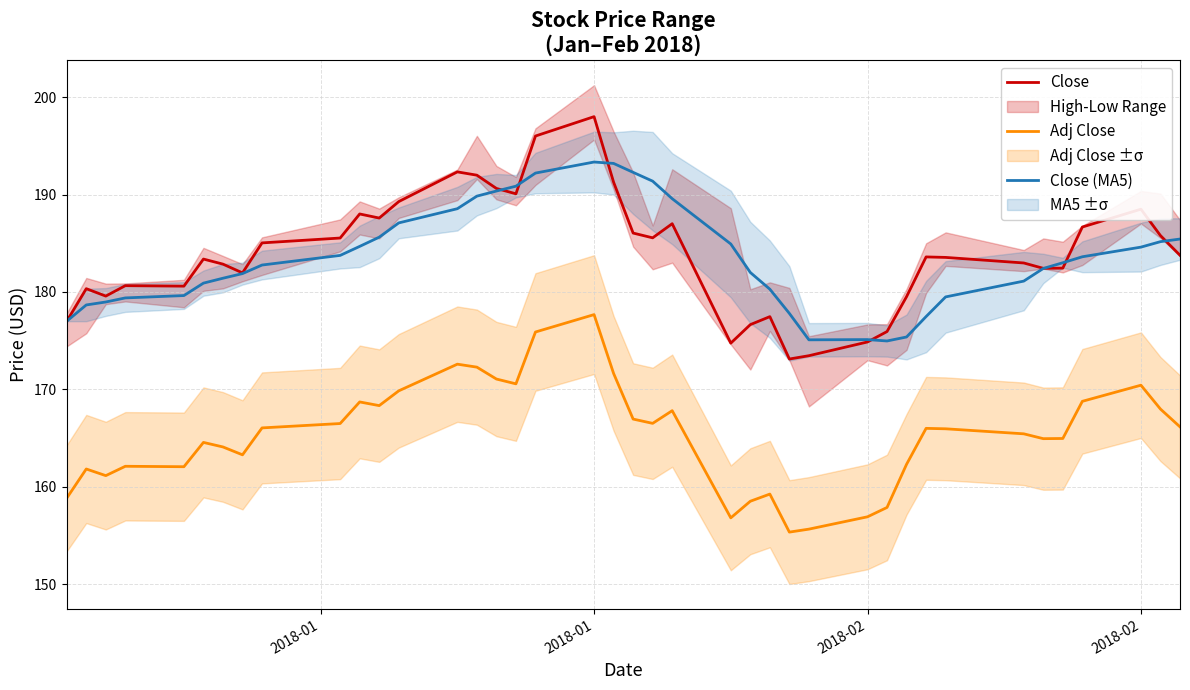

Reading right to left, list all the values displayed in this chart.

Close: 183.8	185.8	188.5	186.7	182.4	182.4	183.0	183.6	183.6	179.5	175.9	174.9	173.5	173.1	177.5	176.6	174.8	187.0	185.6	186.1	191.3	198.0	196.0	190.1	190.6	192.0	192.3	189.3	187.6	188.0	185.5	185.0	182.0	182.9	183.4	180.6	180.6	179.6	180.3	177.0
Adj Close: 166.2	168.0	170.4	168.8	165.0	164.9	165.4	166.0	166.0	162.3	157.9	156.9	155.7	155.4	159.3	158.5	156.8	167.8	166.5	167.0	171.6	177.7	175.9	170.6	171.1	172.3	172.6	169.9	168.3	168.7	166.5	166.0	163.3	164.1	164.6	162.1	162.1	161.1	161.8	158.8
Close (MA5): 185.4	185.2	184.6	183.6	183.0	182.4	181.1	179.5	177.5	175.4	175.0	175.1	175.1	177.8	180.3	182.0	184.9	189.6	191.4	192.3	193.2	193.3	192.2	190.9	190.4	189.8	188.5	187.1	185.6	184.7	183.8	182.8	181.9	181.4	180.9	179.6	179.4	179.0	178.7	177.0